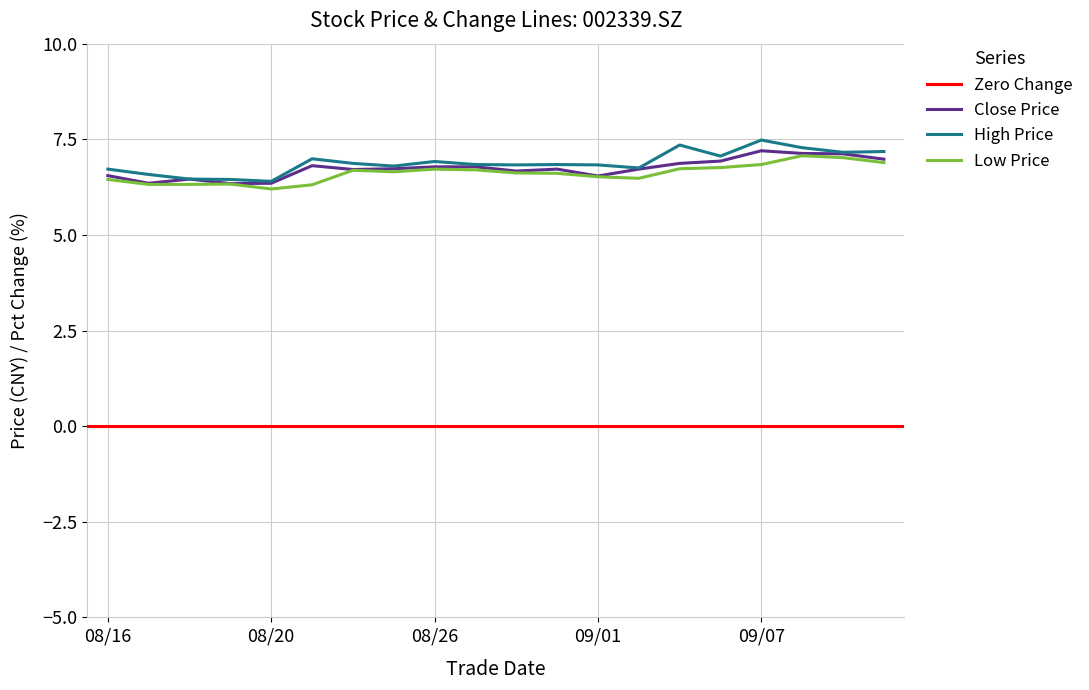

Is it true that close equals 3.7 at 20210910?

False